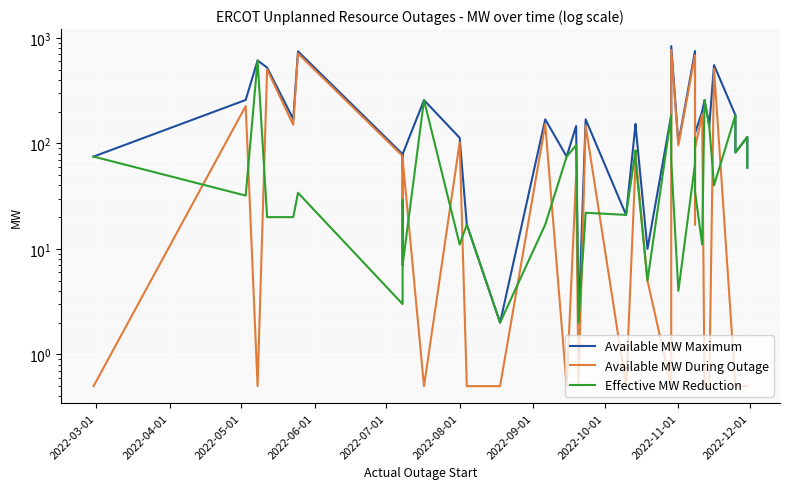

True or false: Available MW During Outage and Available MW Maximum intersect in this chart.

False